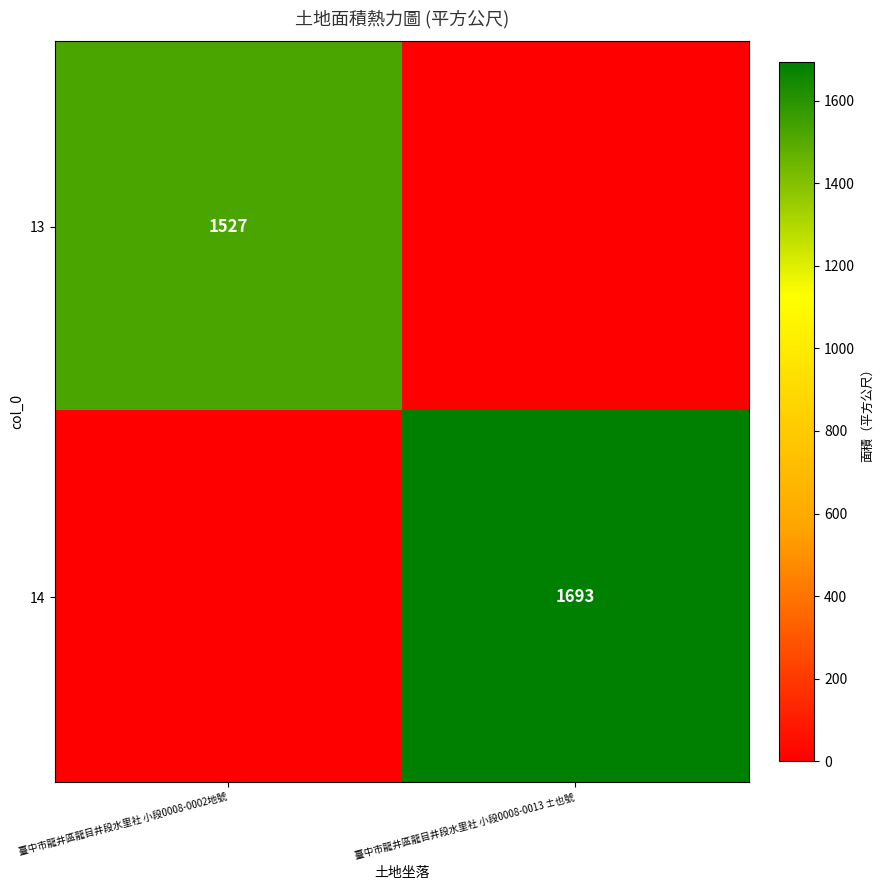

True or false: 13 has a value of 1527 at 臺中市龍井區龍目井段水里社 小段0008-0002地號.

True